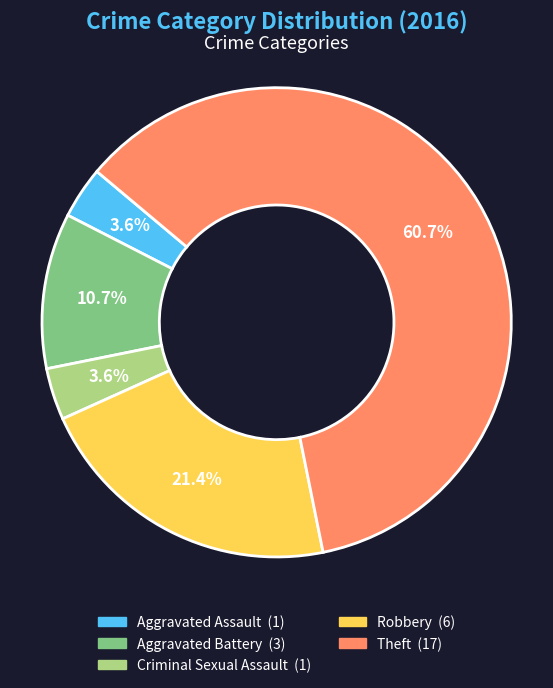

To the nearest percent, what portion does Aggravated Assault represent?

4%